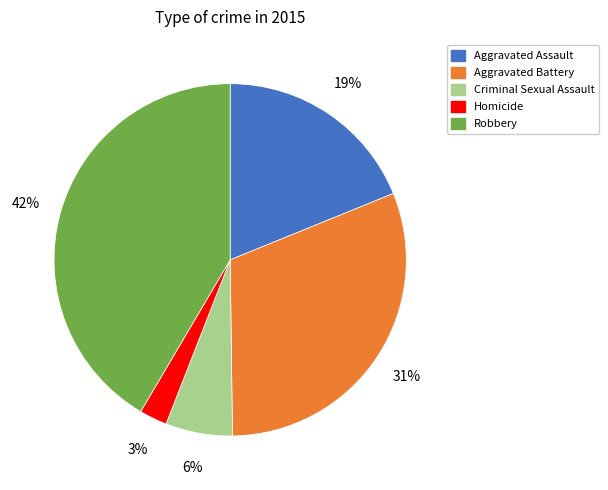

Count the number of slices in the pie.

5